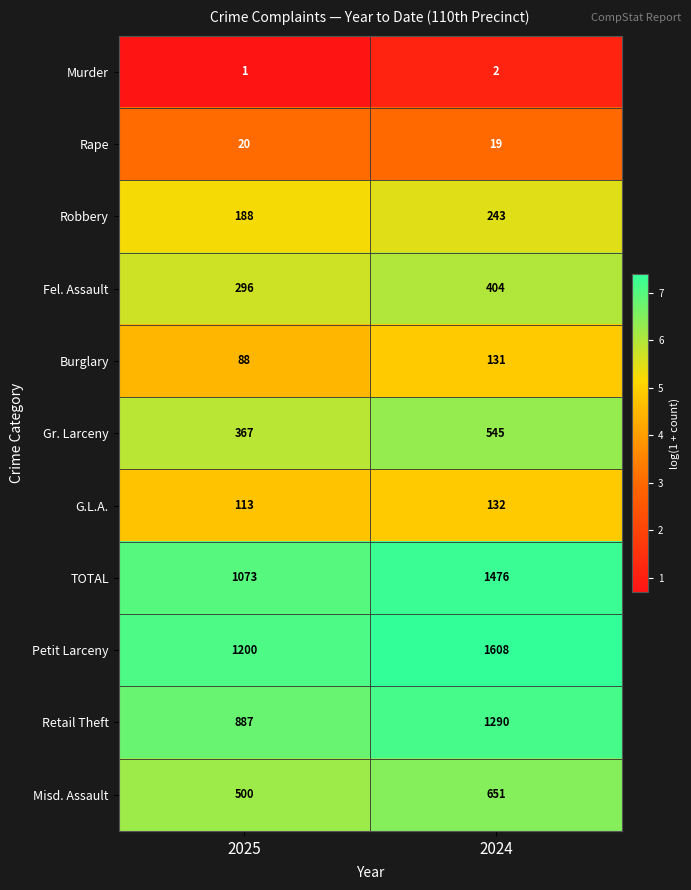

True or false: Misd. Assault has a value of 651 at 2024.

True